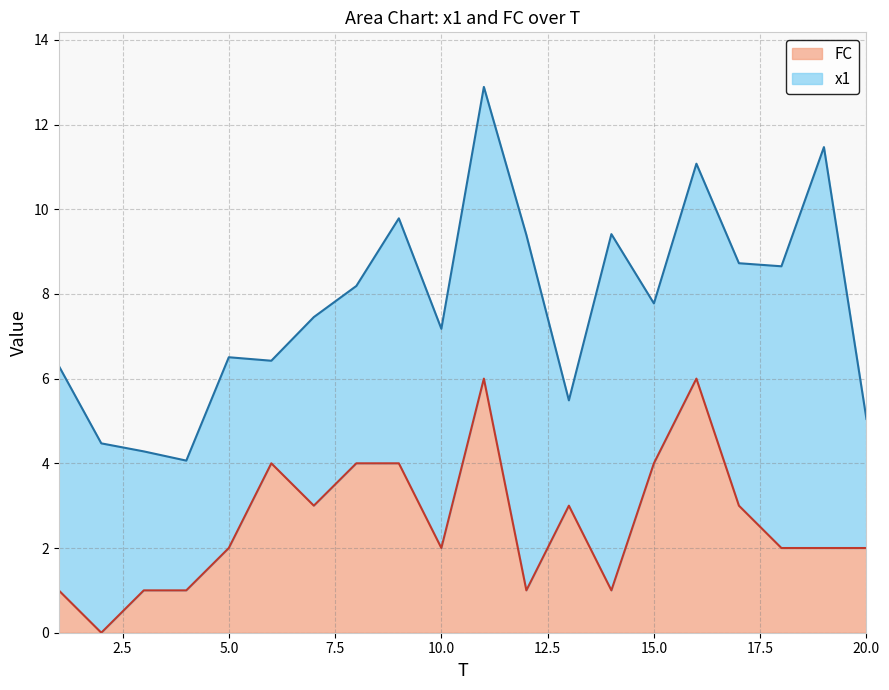

How many lines are shown in the chart?

2